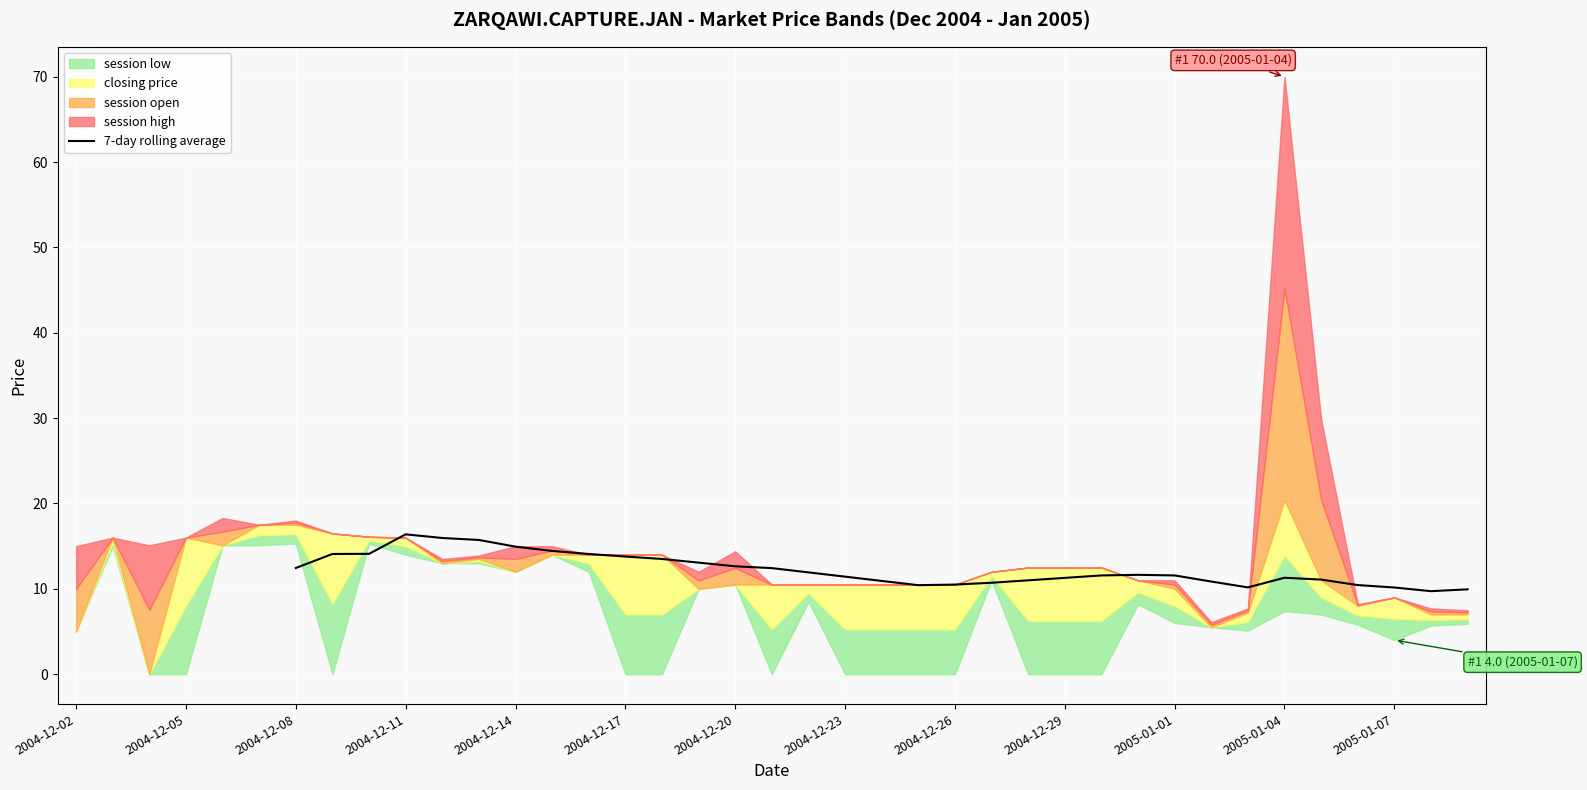

What is the minimum value for 7-day rolling average?

9.7